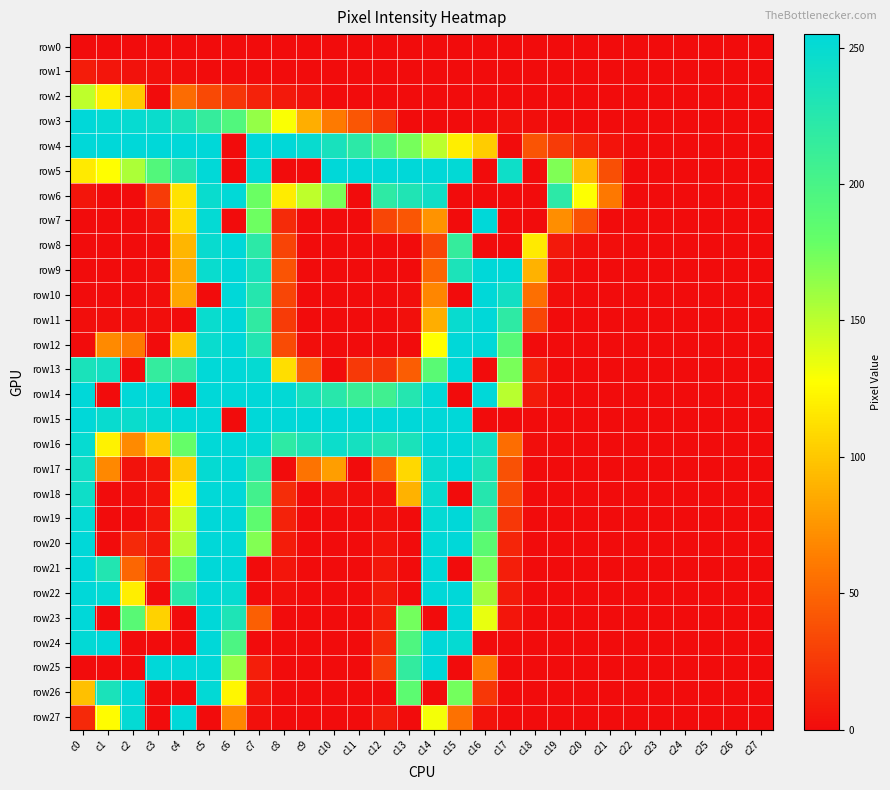

How many distinct data groups are displayed?

28